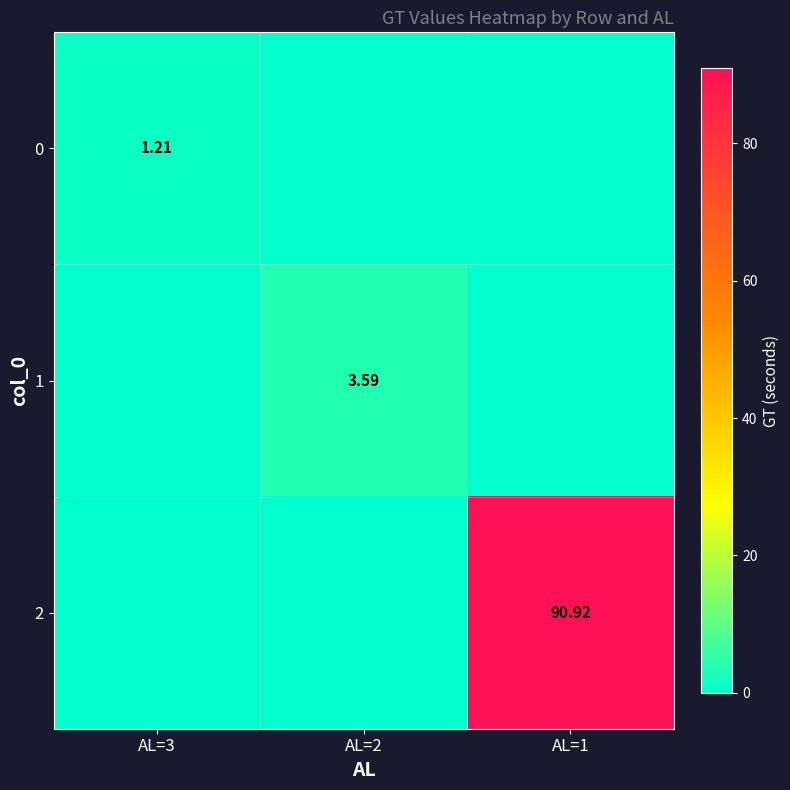

Which series changed the most between AL=3 and AL=1?

2